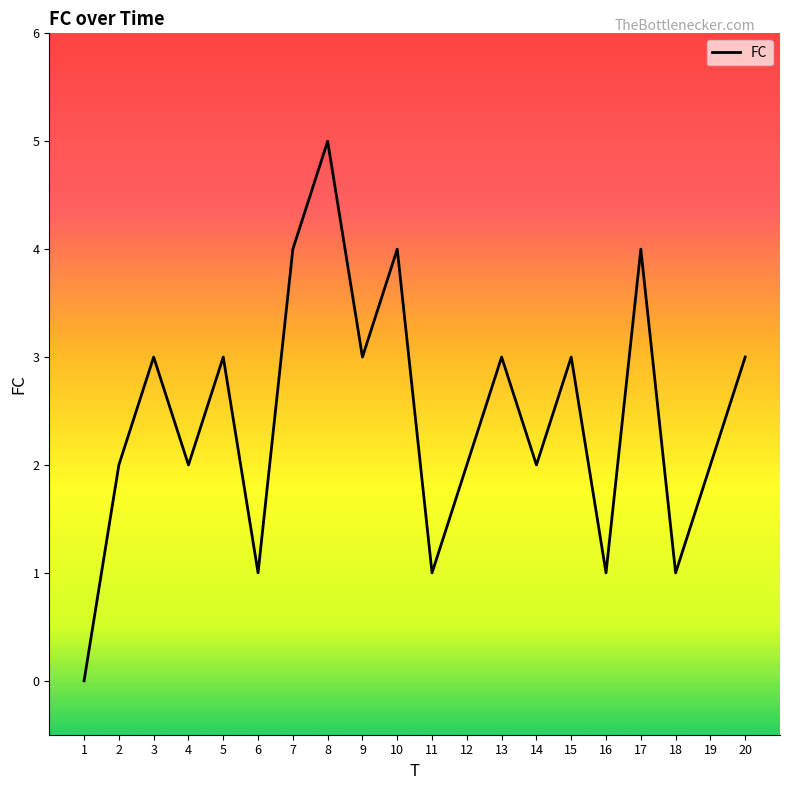

The chart shows a value of 5 at 5. True or false?

False